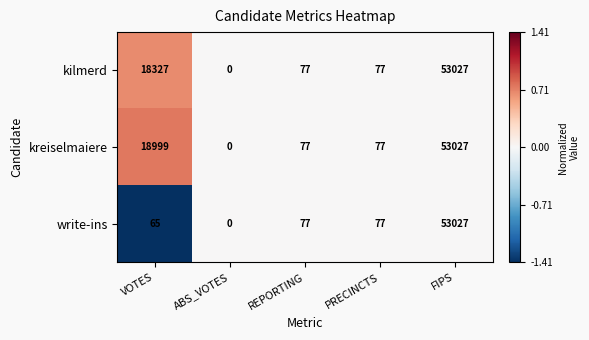

Reading left to right, transcribe all the data shown in this chart.

kilmerd: 18327	0	77	77	53027
kreiselmaiere: 18999	0	77	77	53027
write-ins: 65	0	77	77	53027